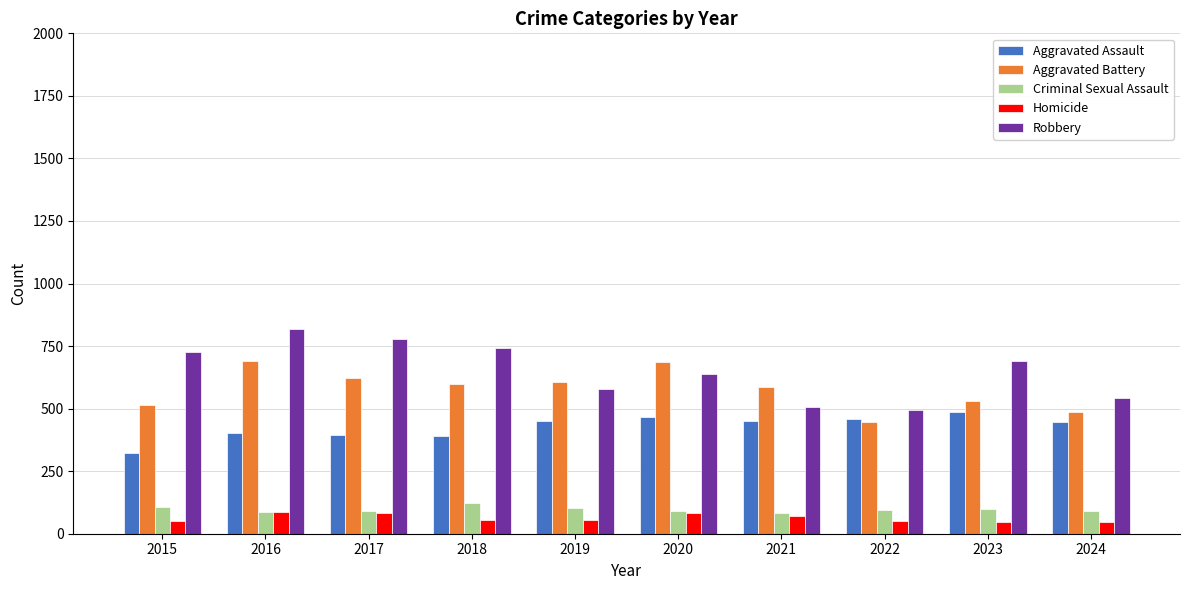

How many data points in Criminal Sexual Assault are less than 93?

5